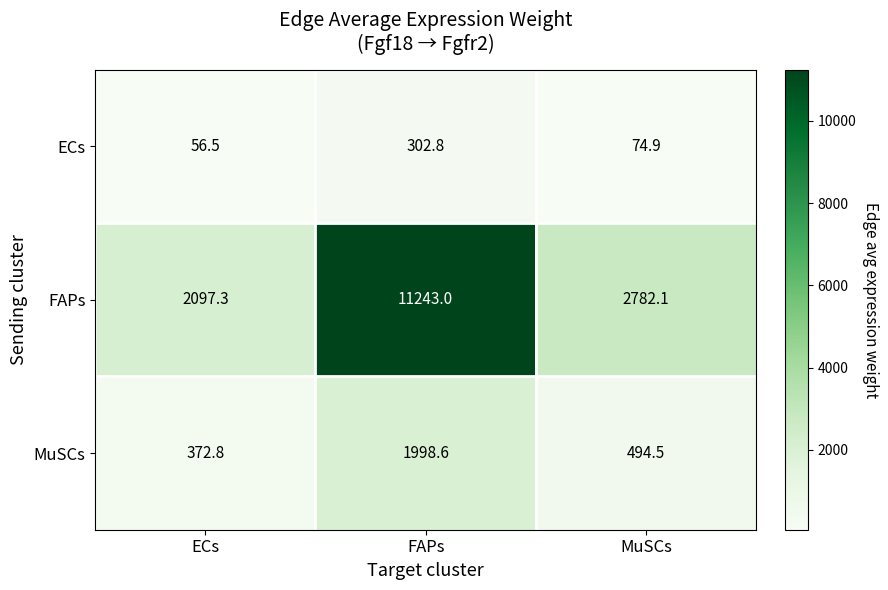

How many data points does each series have?

3